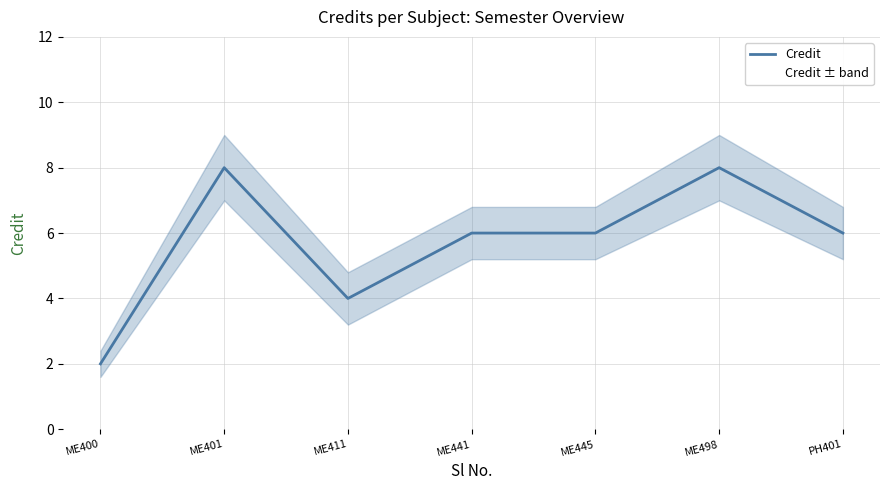

Reading left to right, transcribe all the data shown in this chart.

ME400=2	ME401=8	ME411=4	ME441=6	ME445=6	ME498=8	PH401=6